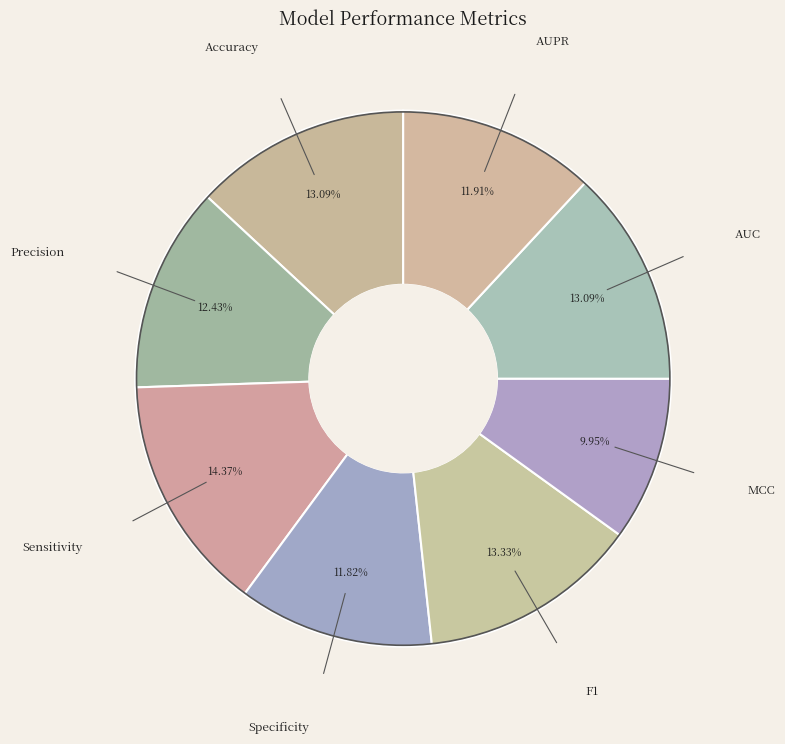

Rank the categories by value from lowest to highest.

MCC, Specificity, AUPR, Precision, Accuracy, AUC, F1, Sensitivity